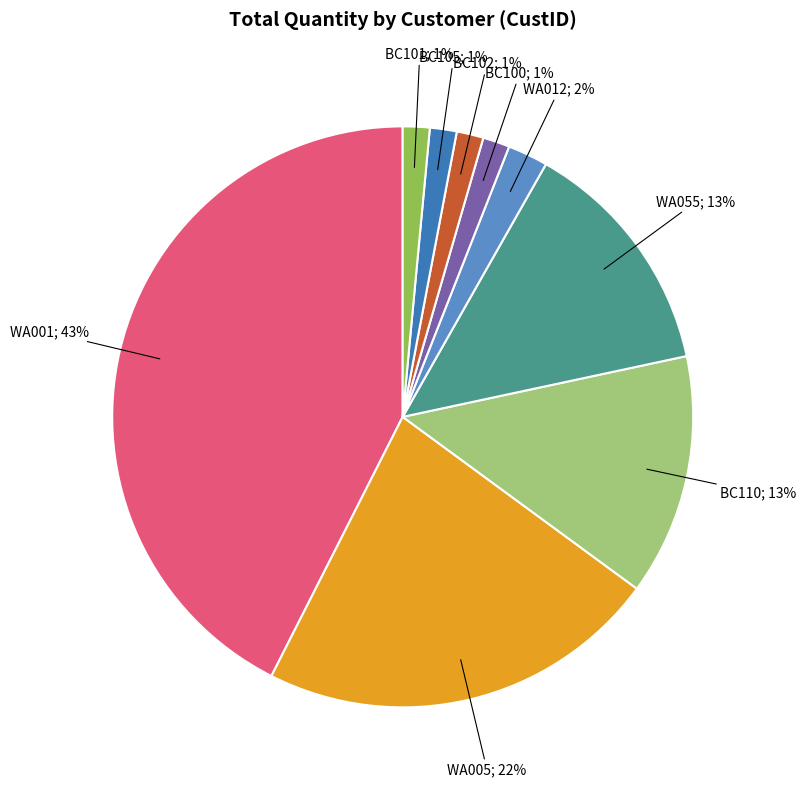

To the nearest percent, what is the average slice percentage?

11%